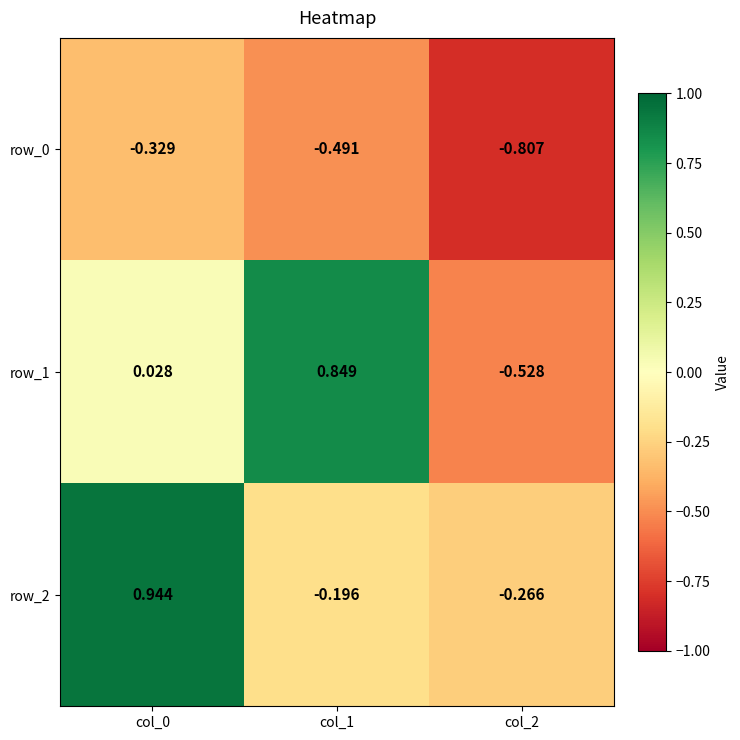

Is the value of row_2 at col_0 greater than the value of row_1 at col_2?

Yes